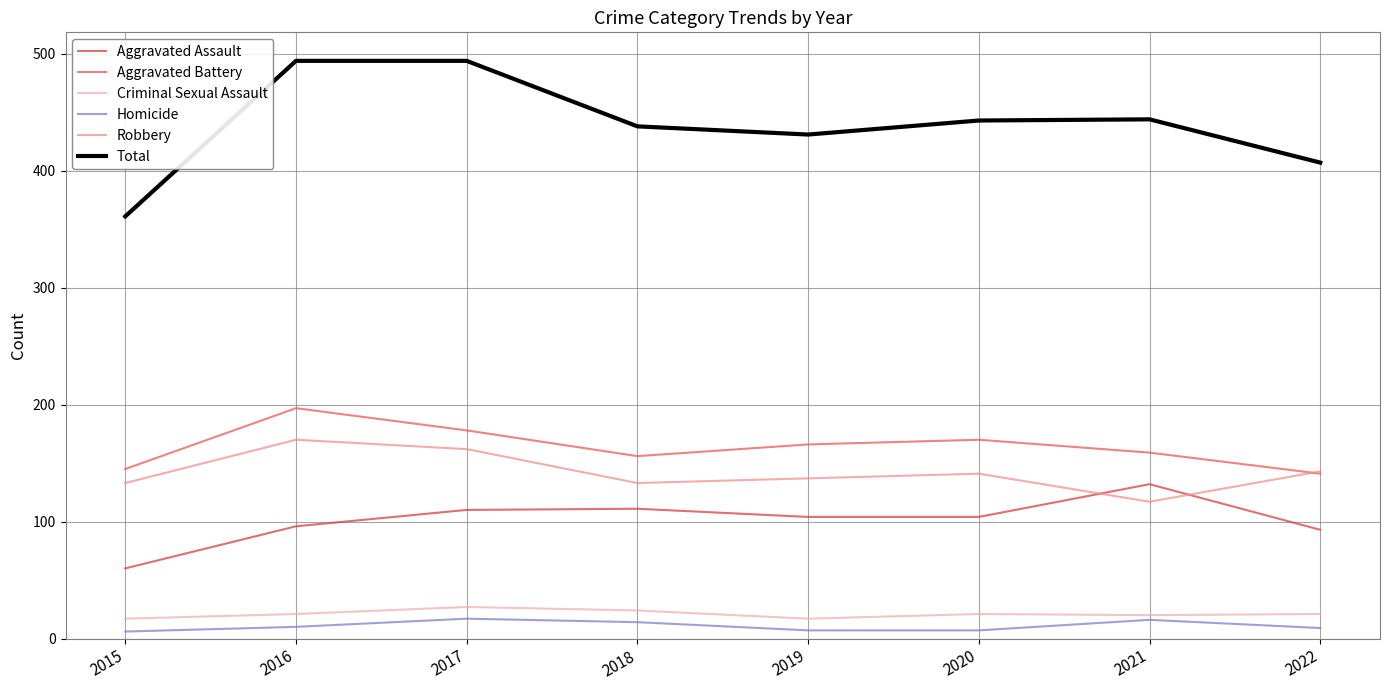

What is the difference between the second highest and second lowest values in the Homicide series?

9